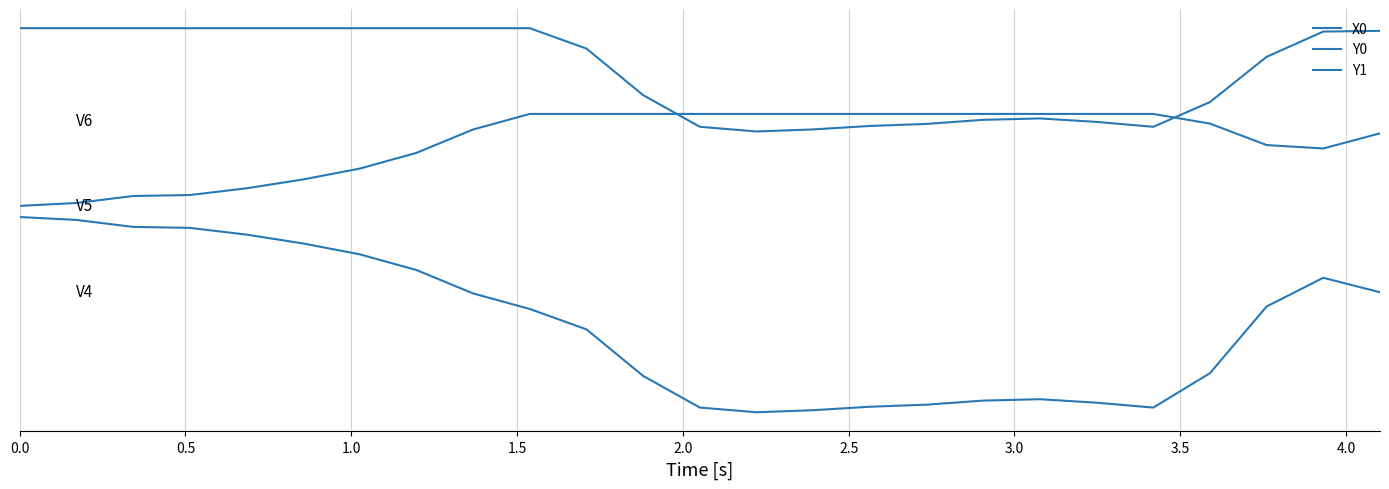

Does the chart display data point markers on the line(s)?

No